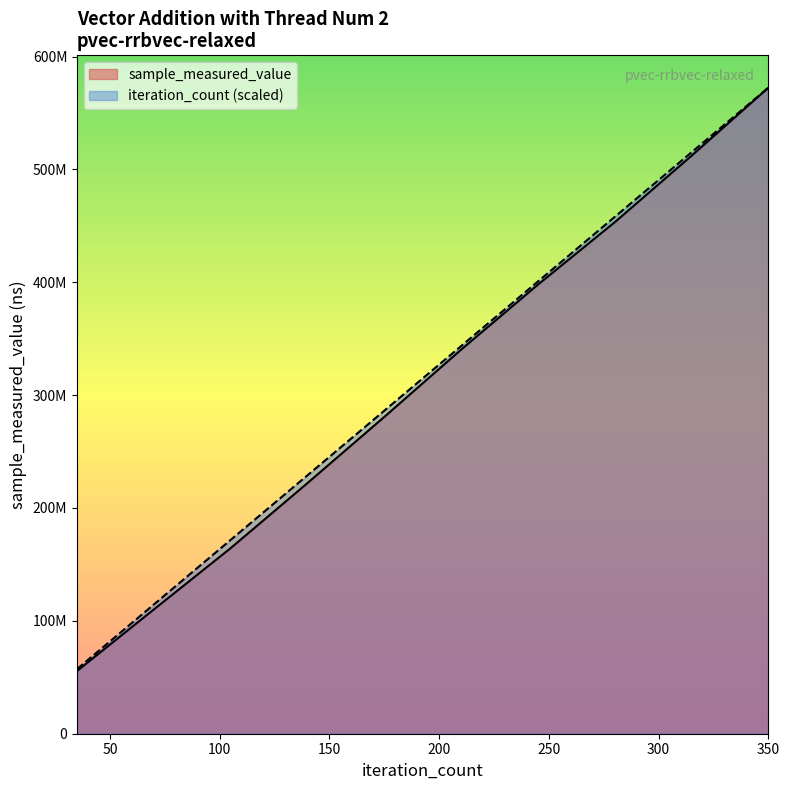

How many distinct data groups are displayed?

2